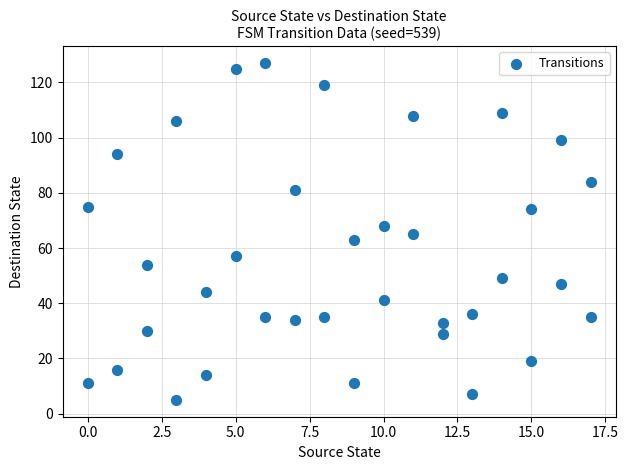

What is the range of Y values (max minus min)?

122